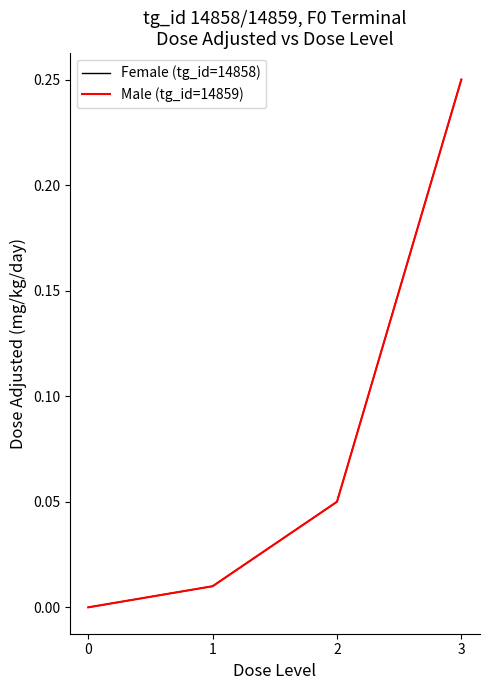

Read the Male (tg_id=14859) value at 2.

0.1